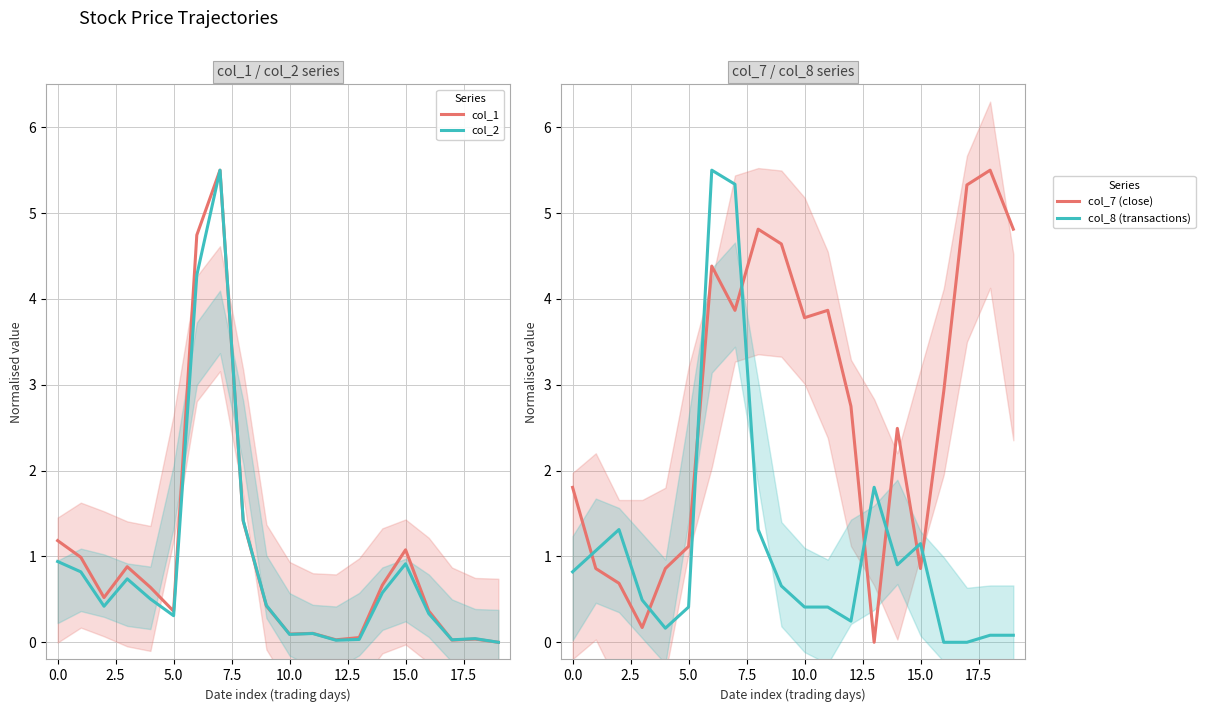

Is it true that col_1 equals 1.1 at 15.0?

True